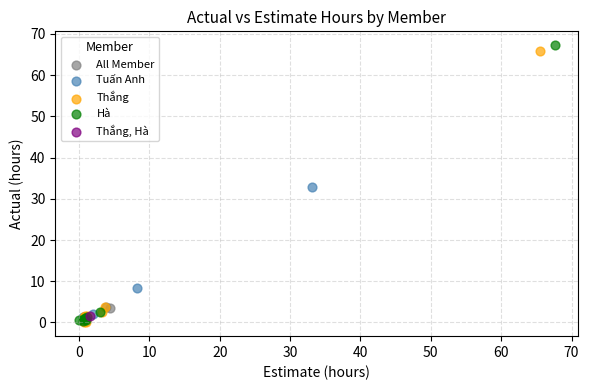

What are all the series names shown in the legend?

All Member, Tuấn Anh, Thắng, Hà, Thắng, Hà